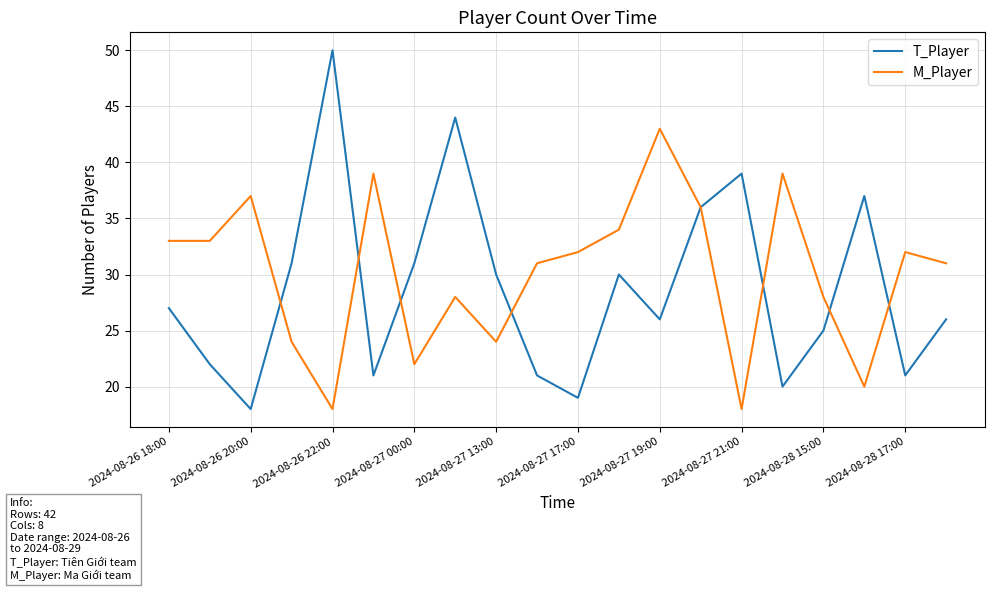

Rank the series by their maximum value, from highest to lowest.

T_Player, M_Player